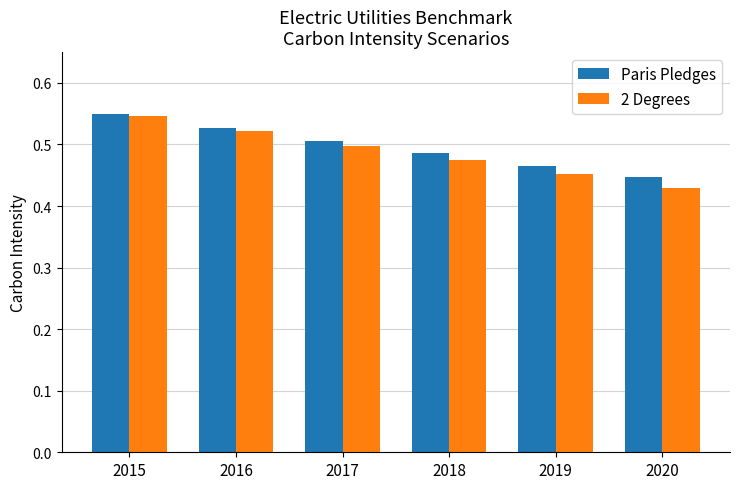

How many 2 Degrees values are between 0 and 1?

6